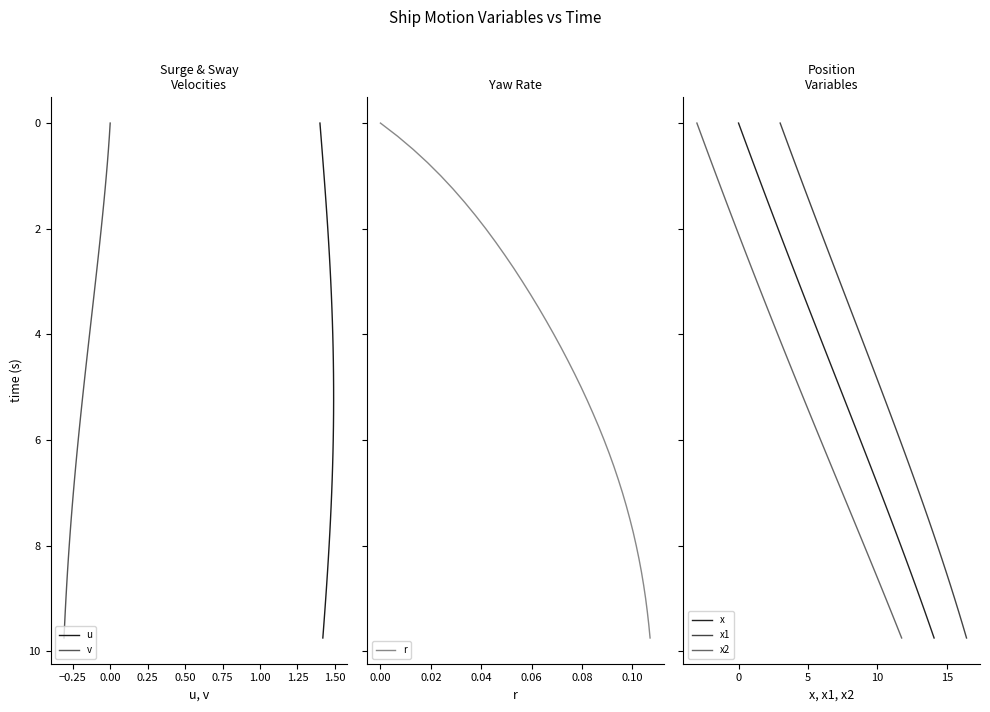

How many values in the x1 series are below 5?

20